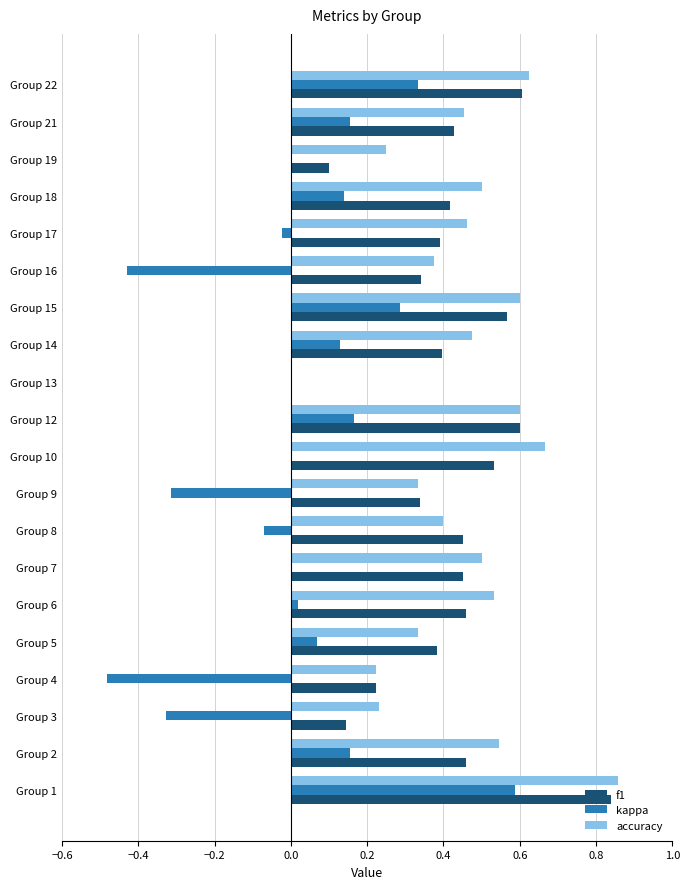

Is it true that accuracy equals 0.4 at Group 19?

False